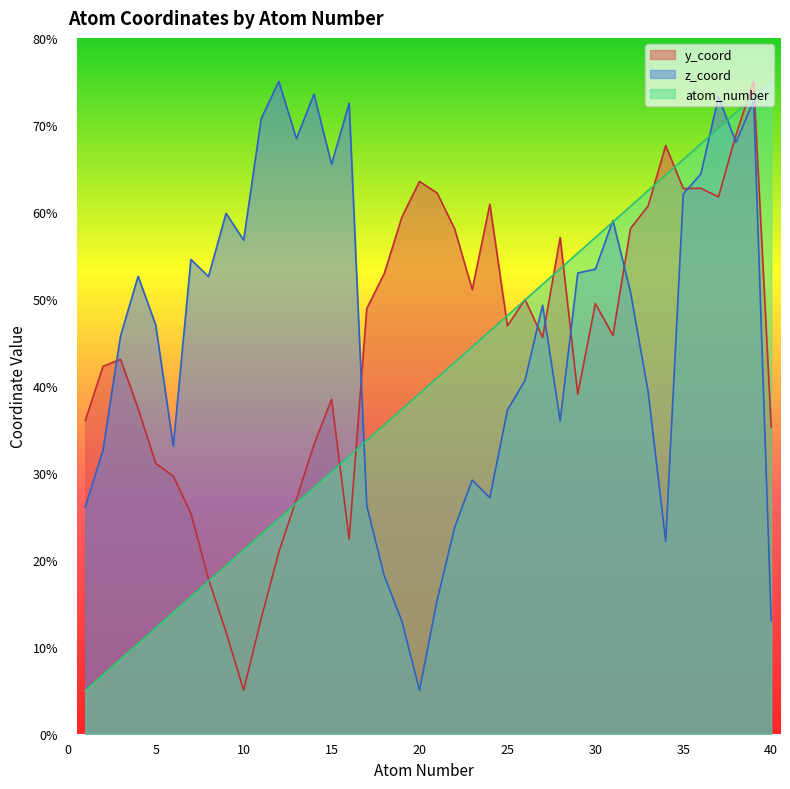

Which series has the largest range (max minus min)?

atom_number